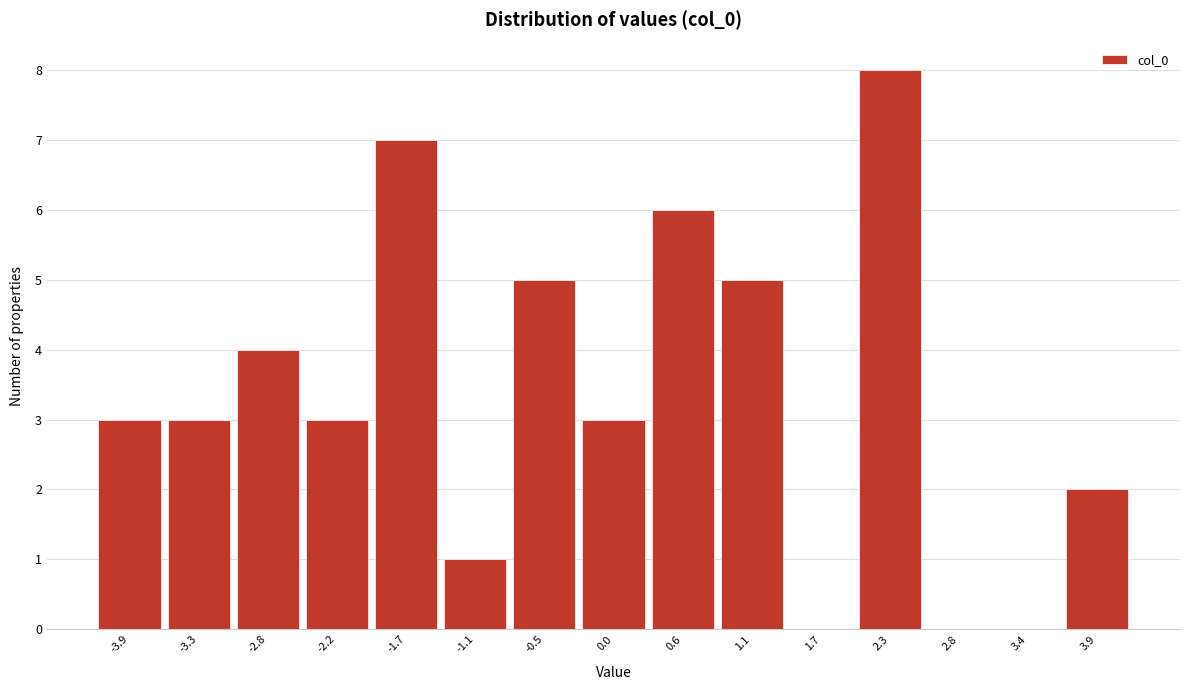

Reading right to left, list all the values displayed in this chart.

3.9=2	3.4=0	2.8=0	2.3=8	1.7=0	1.1=5	0.6=6	0.0=3	-0.5=5	-1.1=1	-1.7=7	-2.2=3	-2.8=4	-3.3=3	-3.9=3